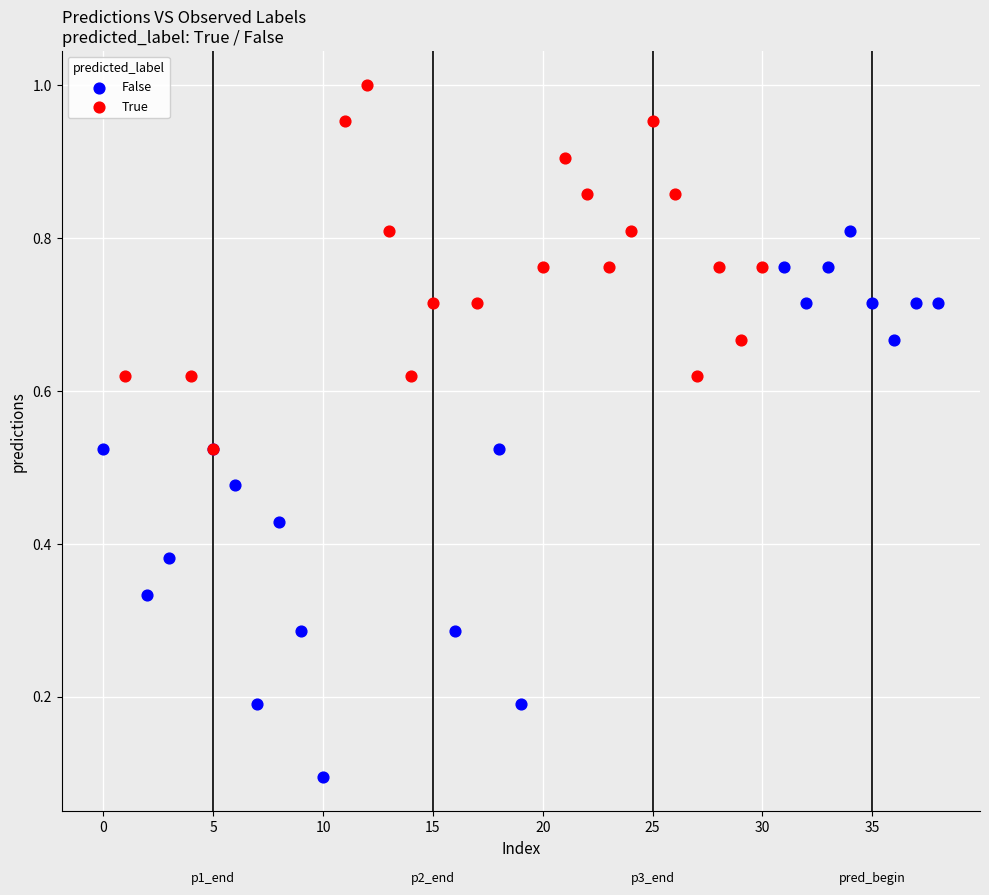

What are all the series names shown in the legend?

False, True